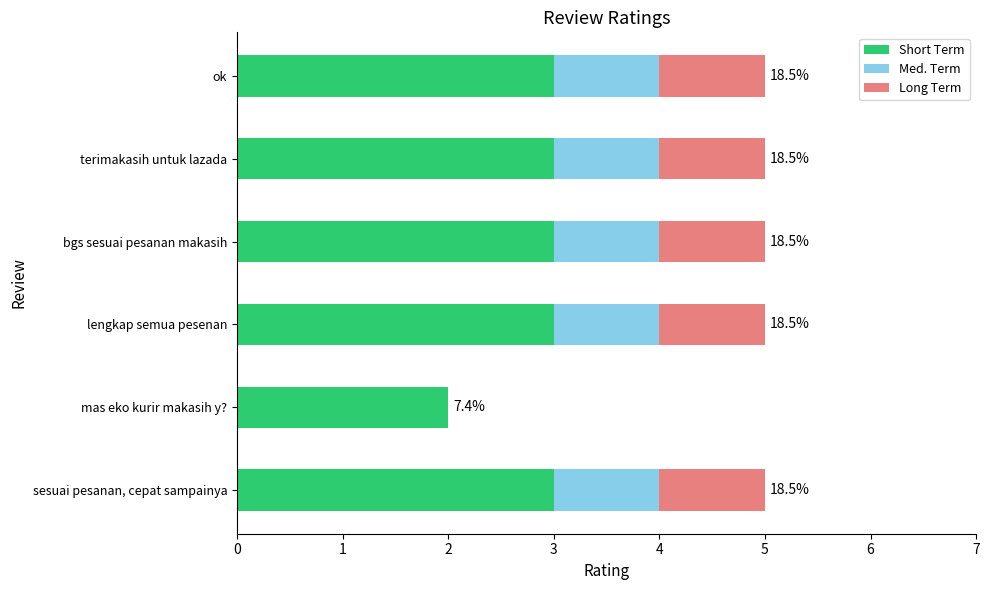

What is the maximum value for Short Term?

3